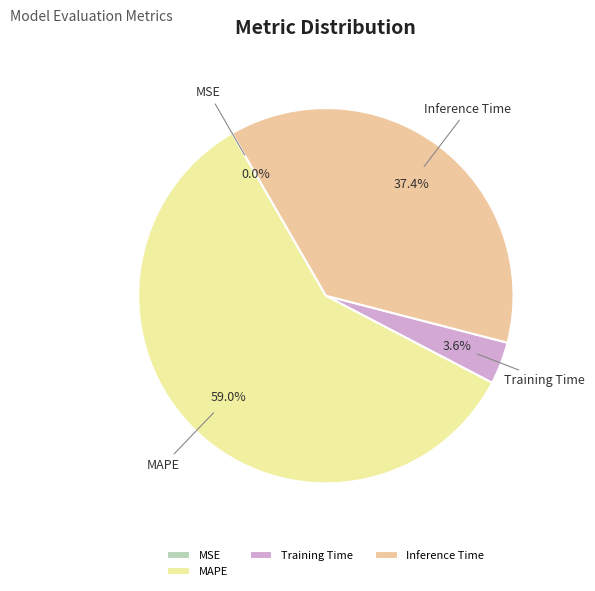

To the nearest percent, what is the difference between the largest and smallest slice percentages?

59%